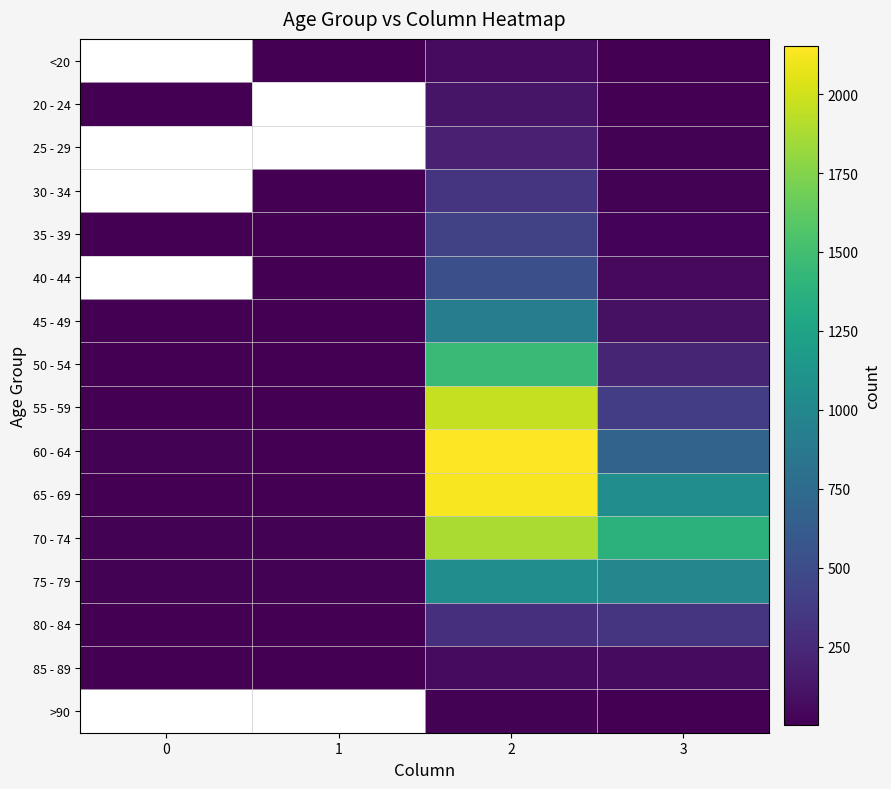

What is the difference between the second highest and minimum values in the 65 - 69 series?

1051.0